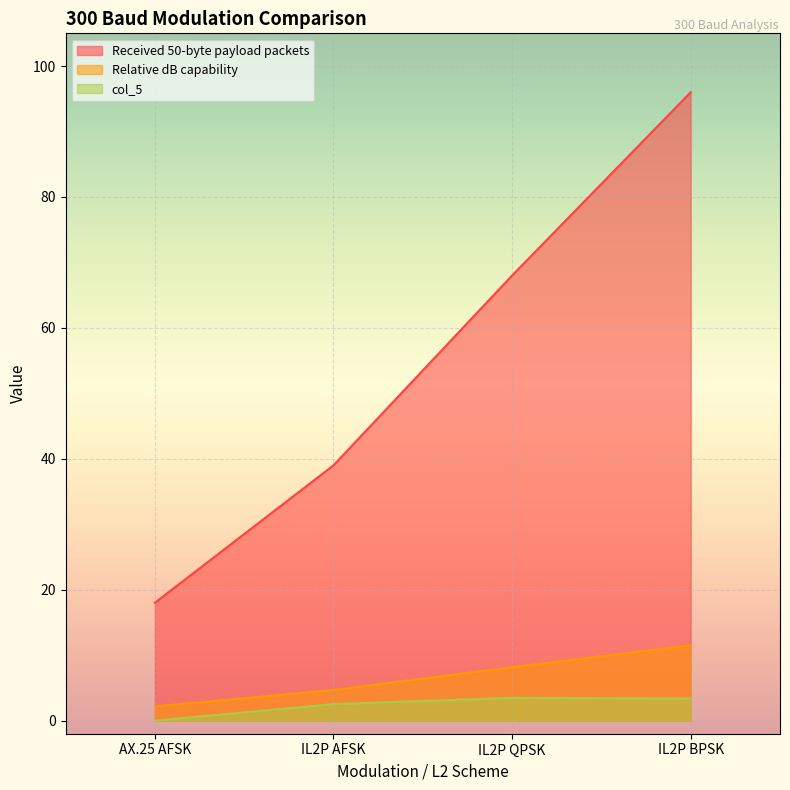

How many col_5 values are between 2 and 3?

1